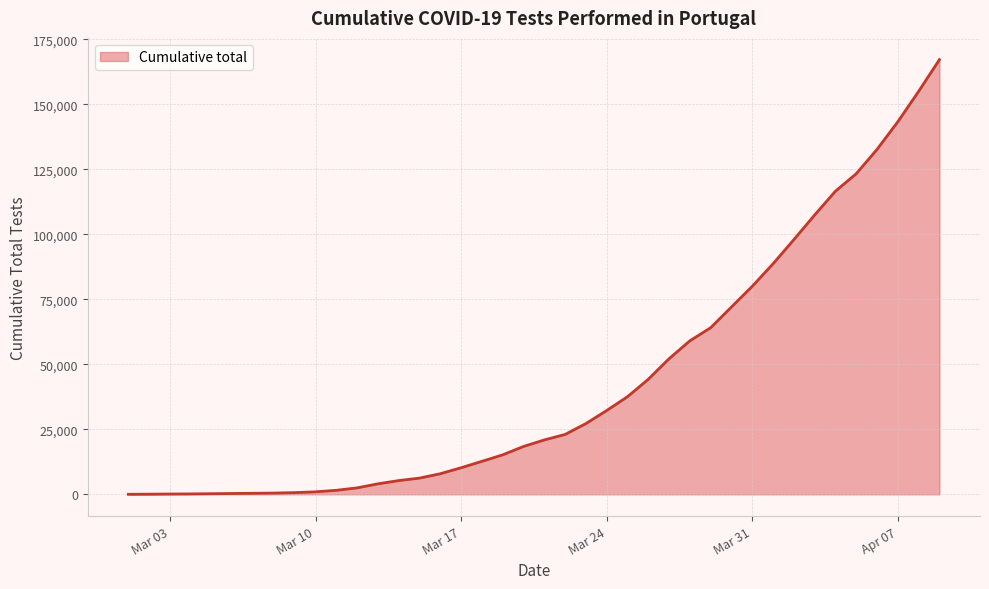

What is the difference between the maximum and minimum values?

167215